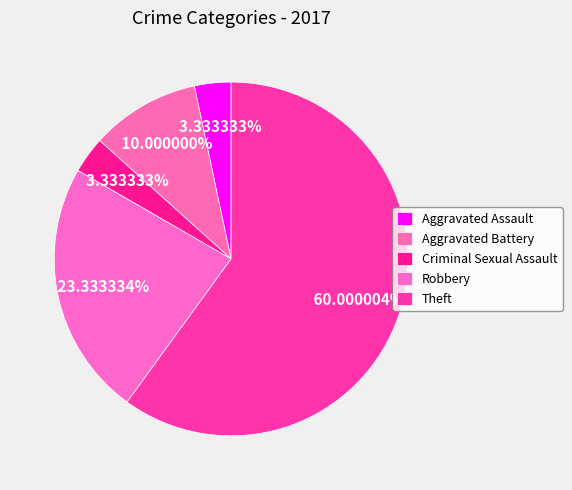

Which category has the smallest portion of the pie?

Aggravated Assault